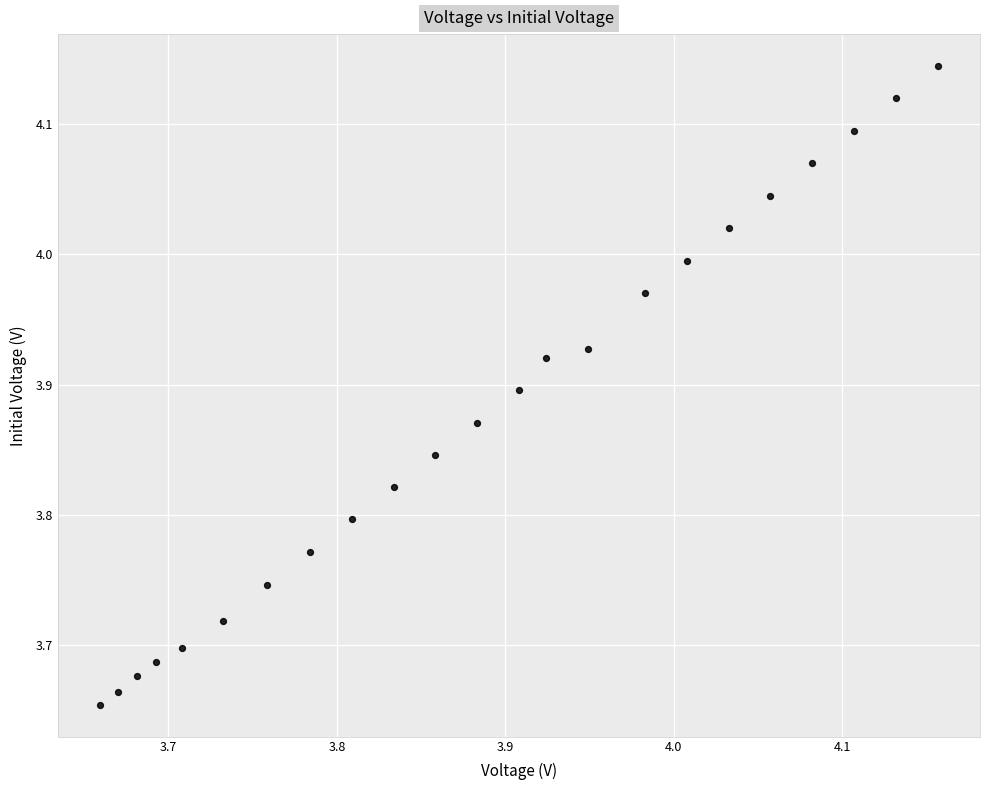

What is the range of X values (max minus min)?

0.5